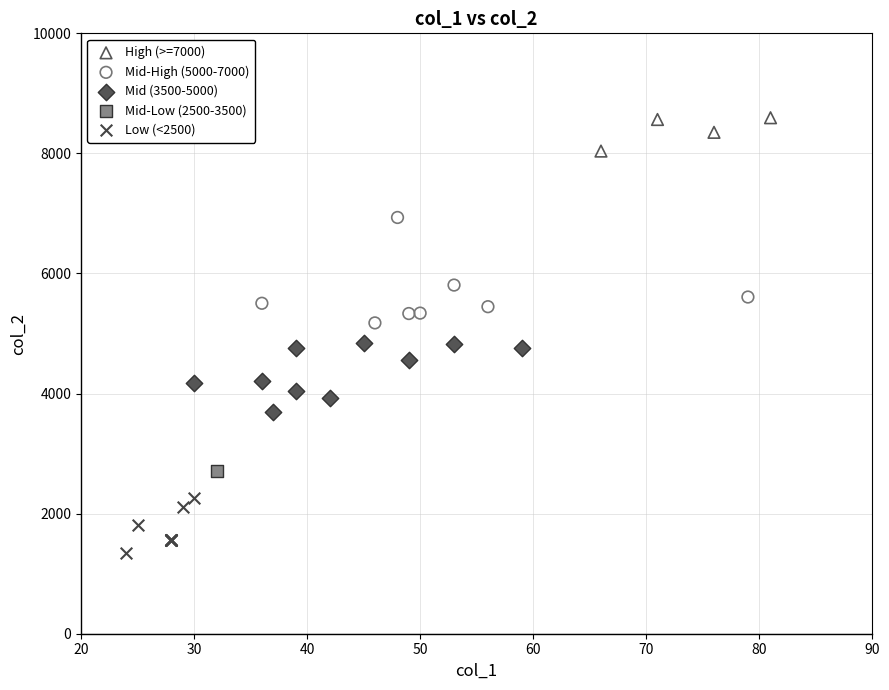

What are all the series names shown in the legend?

High (>=7000), Mid-High (5000-7000), Mid (3500-5000), Mid-Low (2500-3500), Low (<2500)